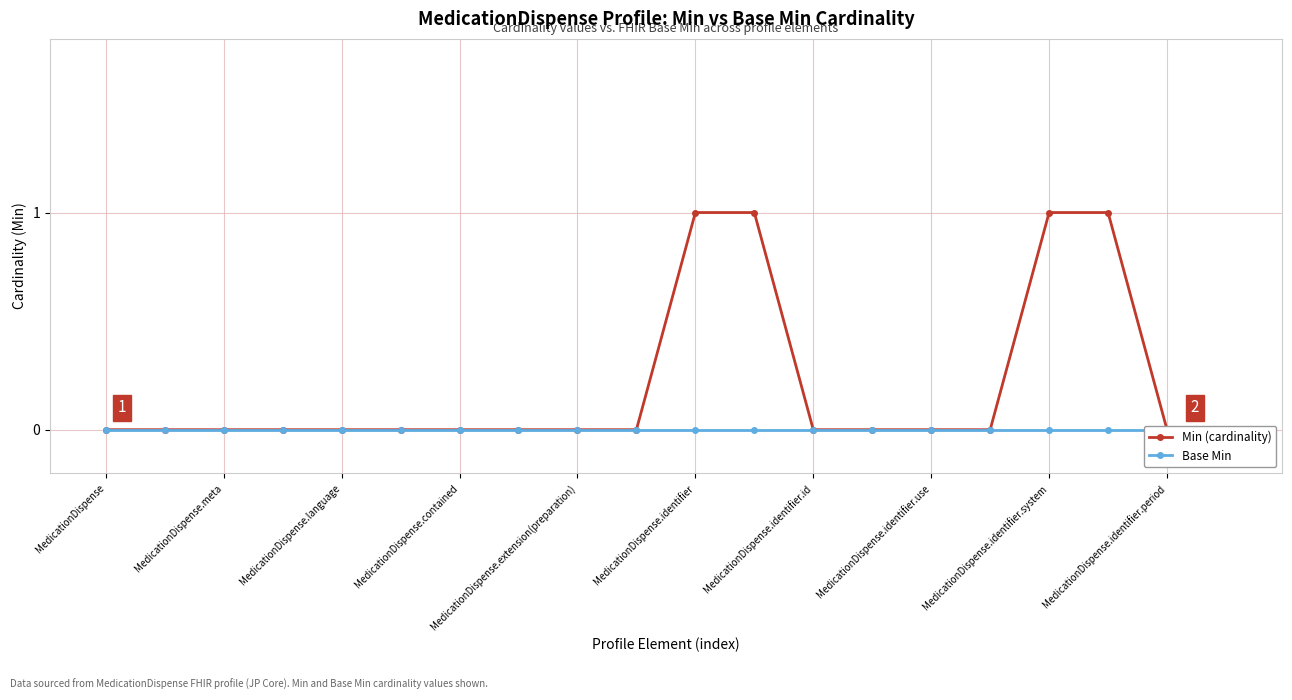

Where is Min (cardinality) nearest to the value 0?

MedicationDispense